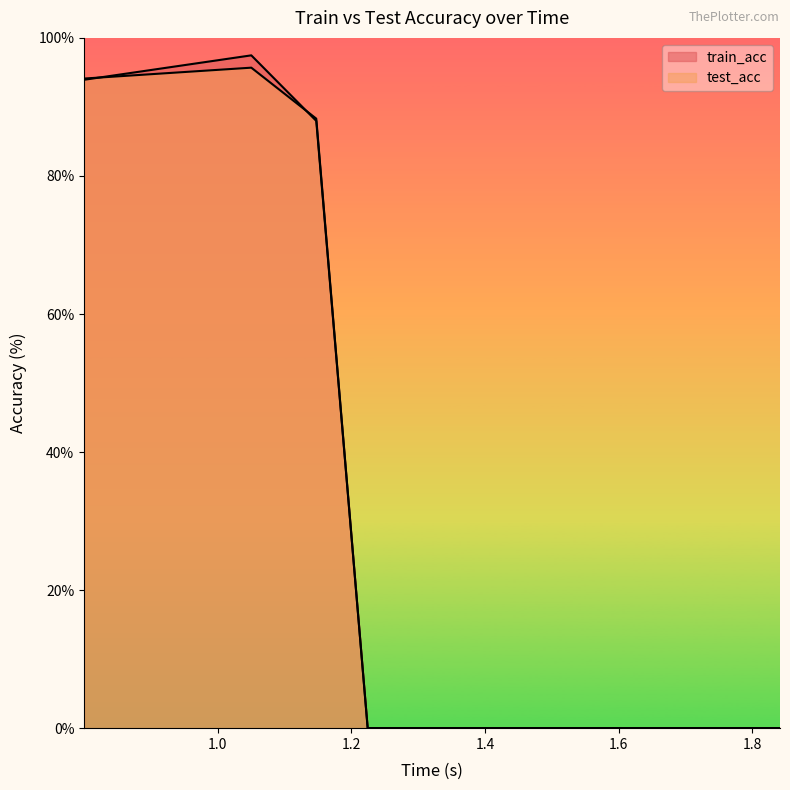

True or false: test_acc and train_acc intersect in this chart.

True